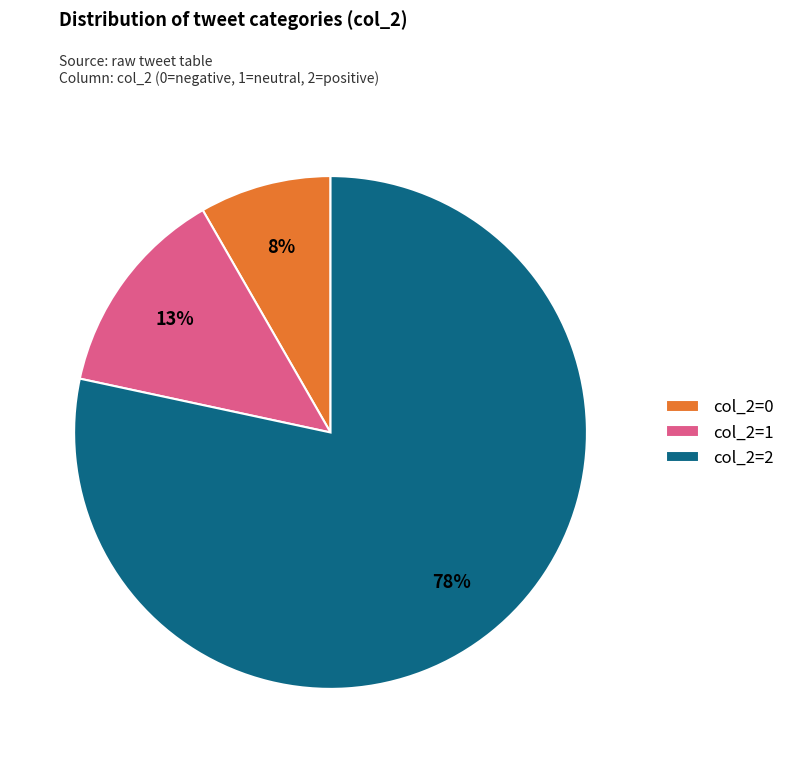

Is there a majority slice in this chart?

Yes